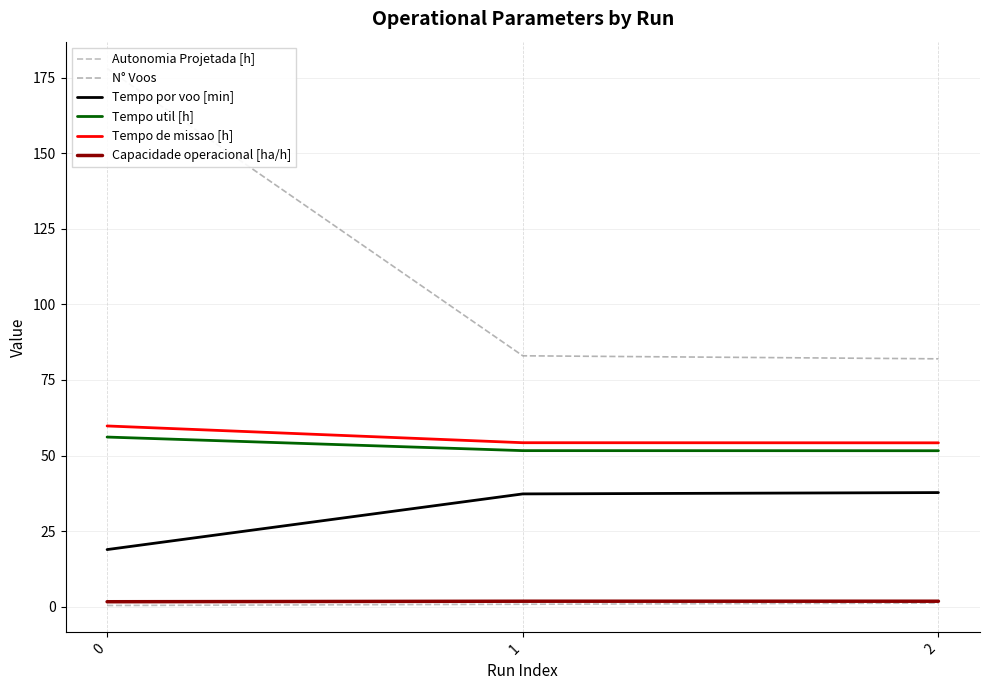

Count the number of categories in the chart.

3